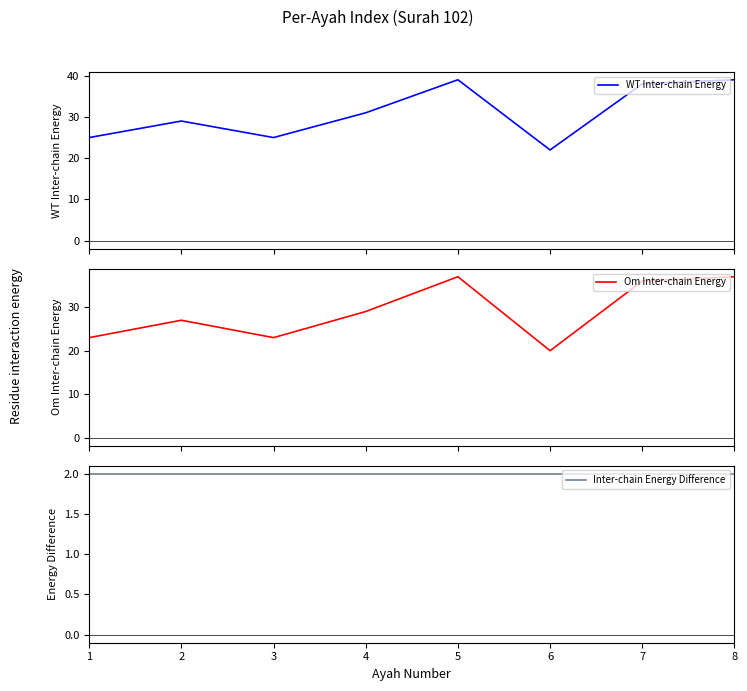

What is the difference between the highest and lowest values at 4?

29